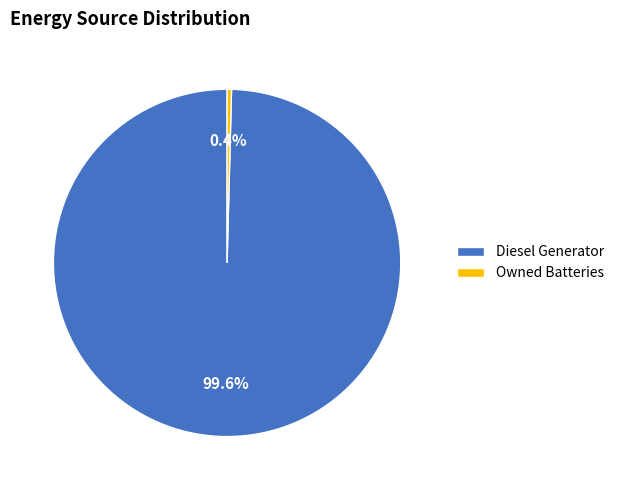

What is the largest slice in the pie chart?

Diesel Generator